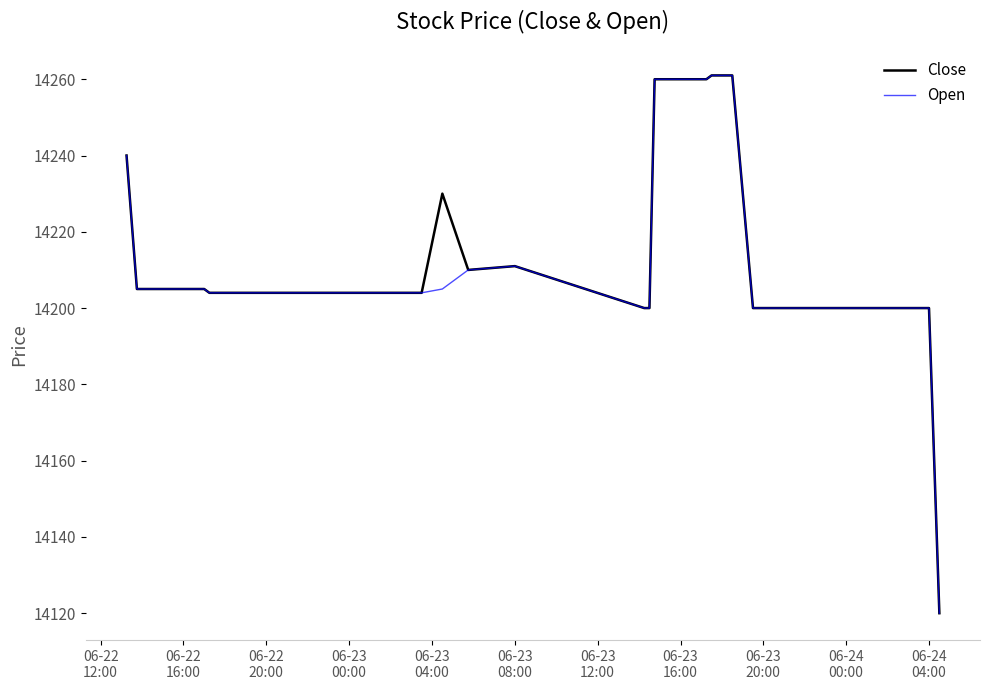

What is the minimum value shown in the chart?

14120